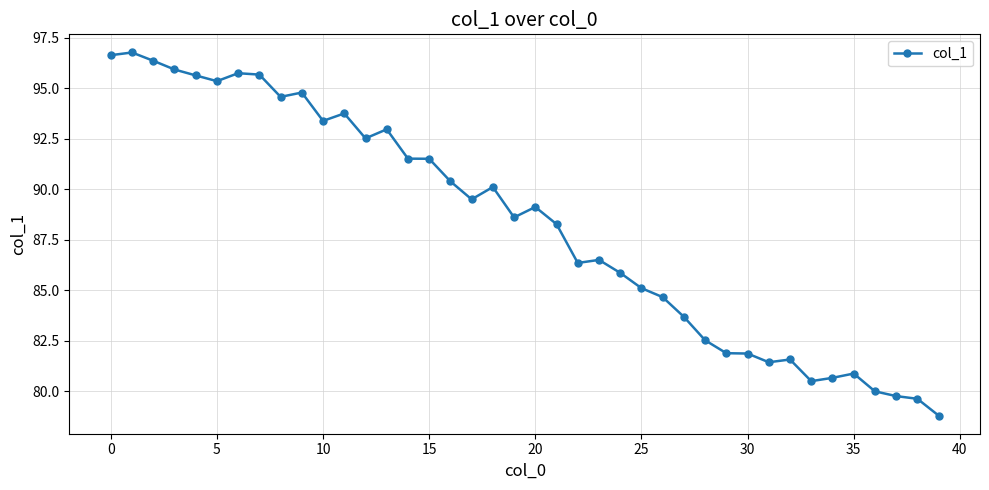

Is this an area chart (filled region under the line)?

No